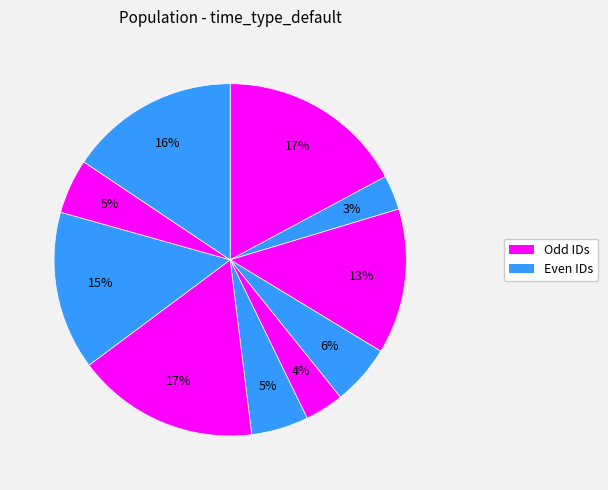

Is there a majority slice in this chart?

No